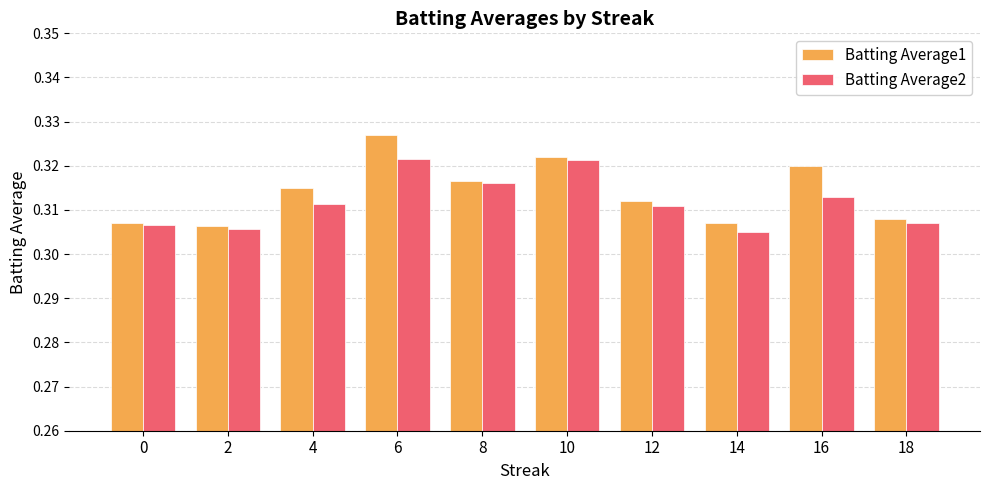

List the series in order of their peak value, highest first.

Batting Average1, Batting Average2